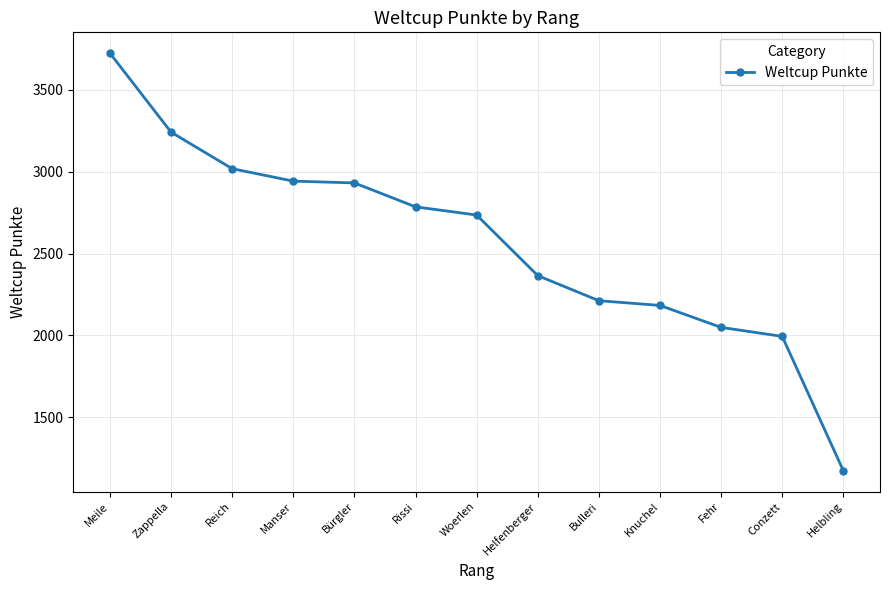

Approximately how many times larger is the value at Conzett compared to Meile?

0.5